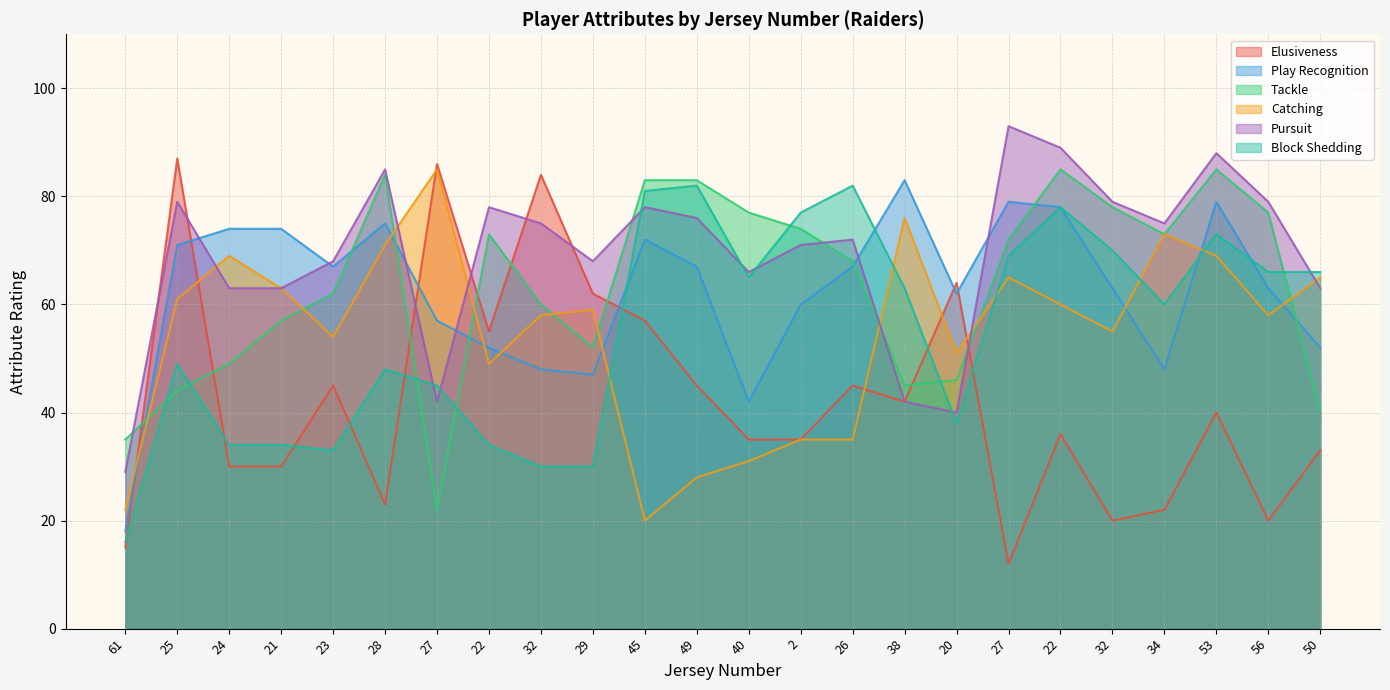

Reading left to right, list all the values displayed in this chart.

Elusiveness: 61=15	25=87	24=30	21=30	23=45	28=23	27=86	22=55	32=84	29=62	45=57	49=45	40=35	2=35	26=45	38=42	20=64	27=12	22=36	32=20	34=22	53=40	56=20	50=33
Play Recognition: 61=18	25=71	24=74	21=74	23=67	28=75	27=57	22=52	32=48	29=47	45=72	49=67	40=42	2=60	26=67	38=83	20=62	27=79	22=78	32=63	34=48	53=79	56=63	50=52
Tackle: 61=35	25=44	24=49	21=57	23=62	28=84	27=22	22=73	32=60	29=52	45=83	49=83	40=77	2=74	26=68	38=45	20=46	27=72	22=85	32=78	34=73	53=85	56=77	50=40
Catching: 61=22	25=61	24=69	21=63	23=54	28=71	27=85	22=49	32=58	29=59	45=20	49=28	40=31	2=35	26=35	38=76	20=51	27=65	22=60	32=55	34=73	53=69	56=58	50=65
Pursuit: 61=29	25=79	24=63	21=63	23=68	28=85	27=42	22=78	32=75	29=68	45=78	49=76	40=66	2=71	26=72	38=42	20=40	27=93	22=89	32=79	34=75	53=88	56=79	50=63
Block Shedding: 61=16	25=49	24=34	21=34	23=33	28=48	27=45	22=34	32=30	29=30	45=81	49=82	40=65	2=77	26=82	38=63	20=38	27=69	22=78	32=70	34=60	53=73	56=66	50=66